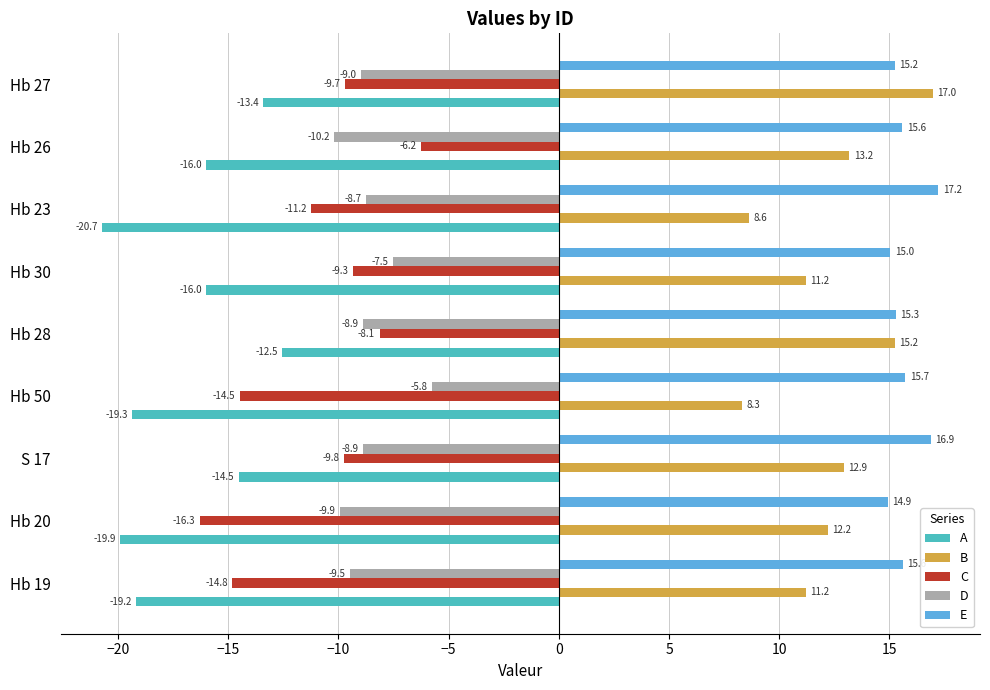

What value does the A series have at S 17?

-14.5